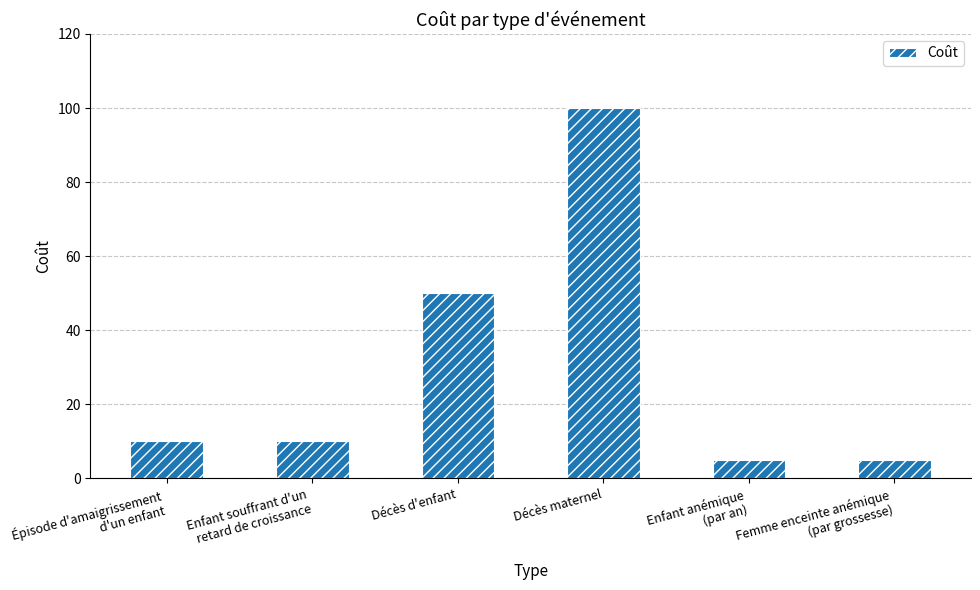

What is the approximate value at Femme enceinte anémique
(par grossesse)?

5